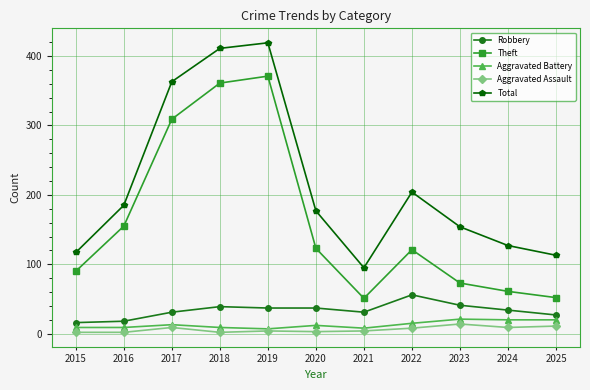

What is the difference between the highest and lowest values at 2023?

140